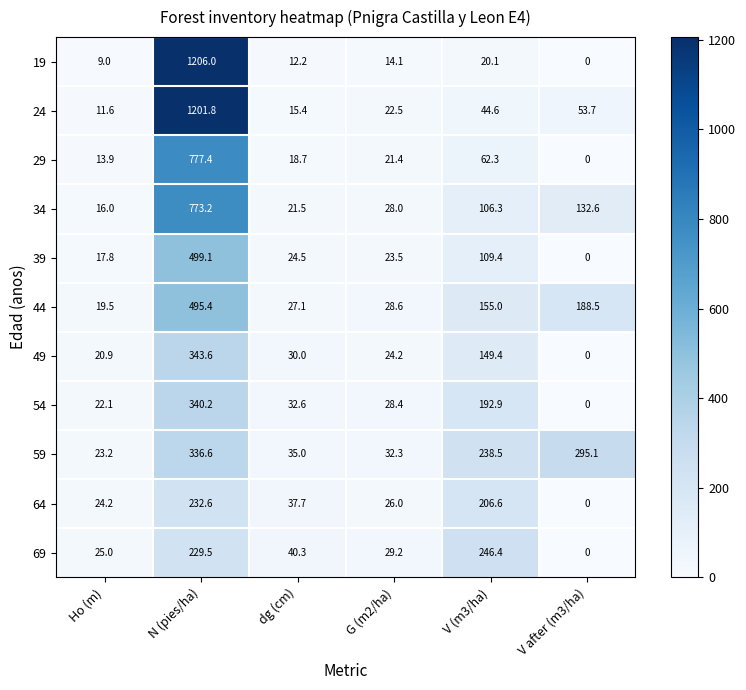

True or false: 29 has a value of 32.5 at G (m2/ha).

False